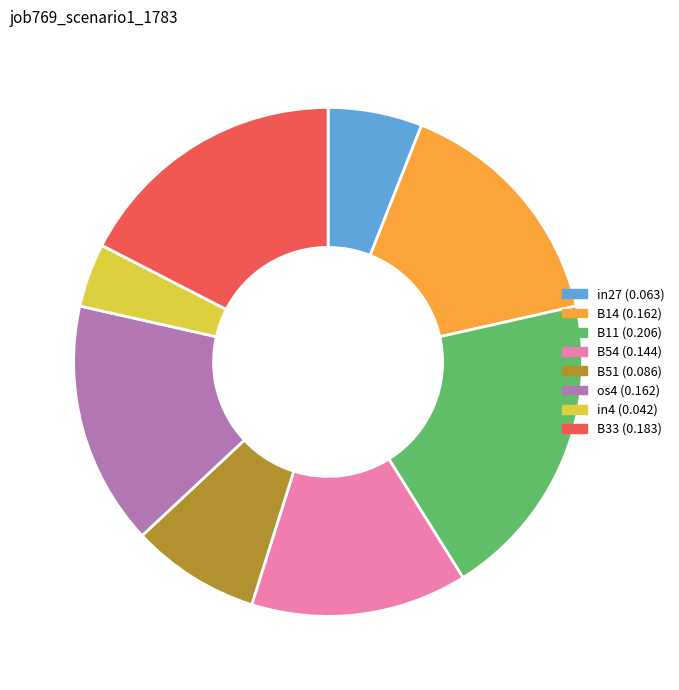

Does B51 represent more than half of the total?

No